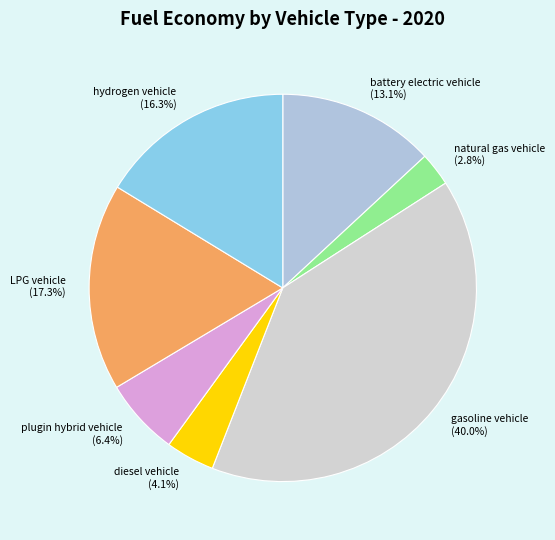

True or false: gasoline vehicle accounts for 46% of the total.

False